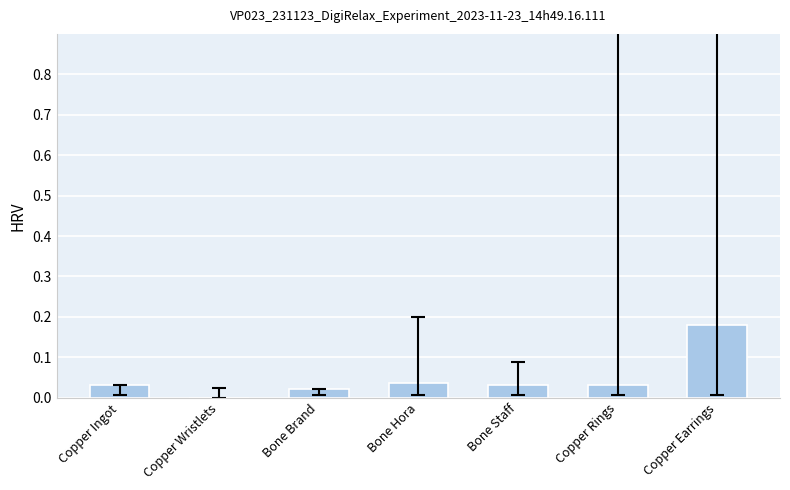

Which category has the highest value across all series?

Copper Earrings